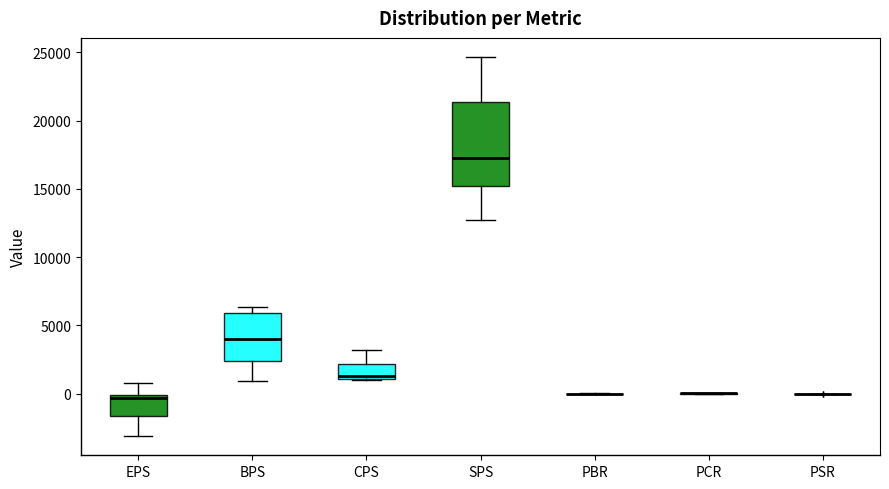

Which box is the tallest, from its lower edge to its upper edge?

SPS